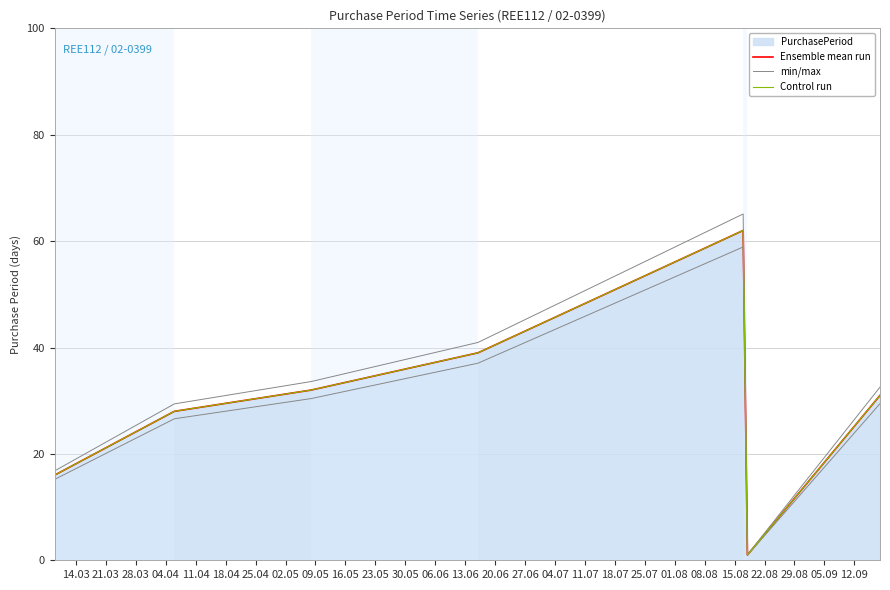

Which series has the largest total across all categories?

min/max